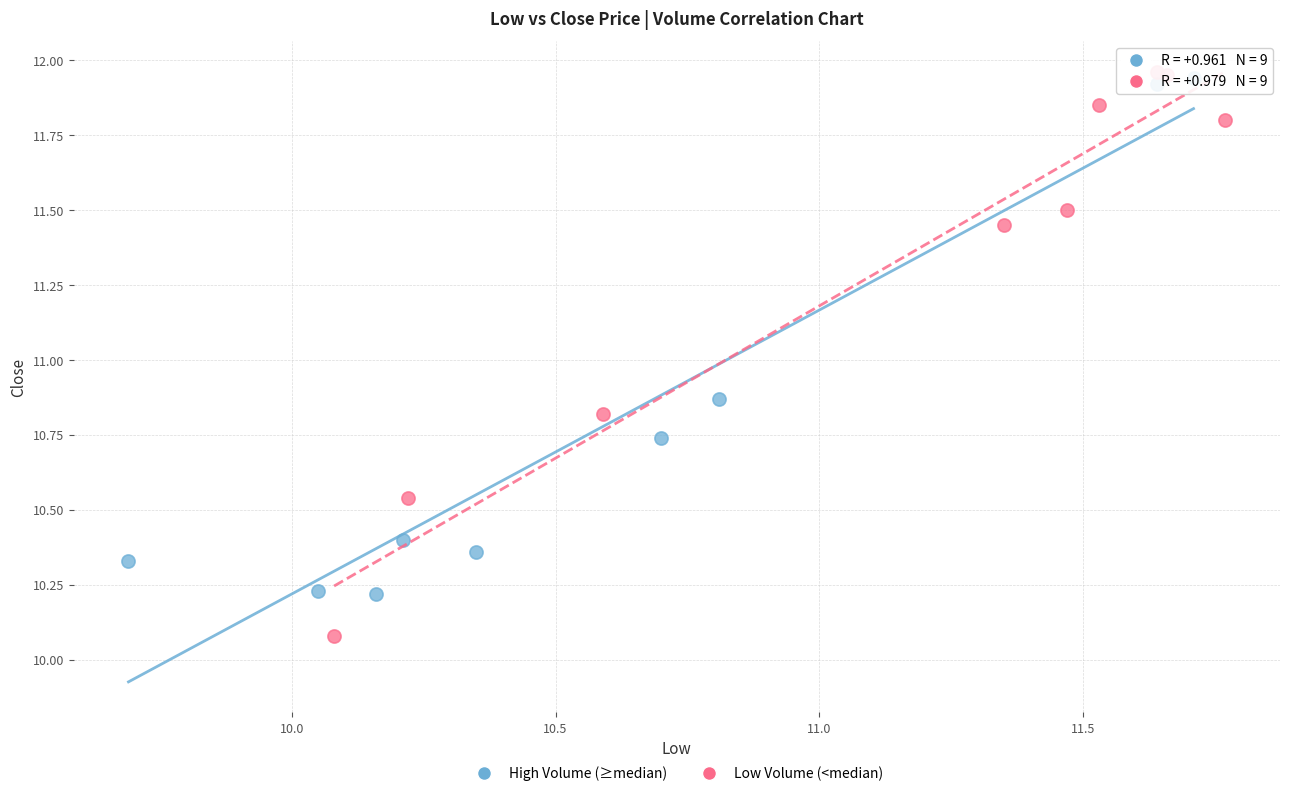

Which series has the widest spread of Y values?

Low Volume (<median)